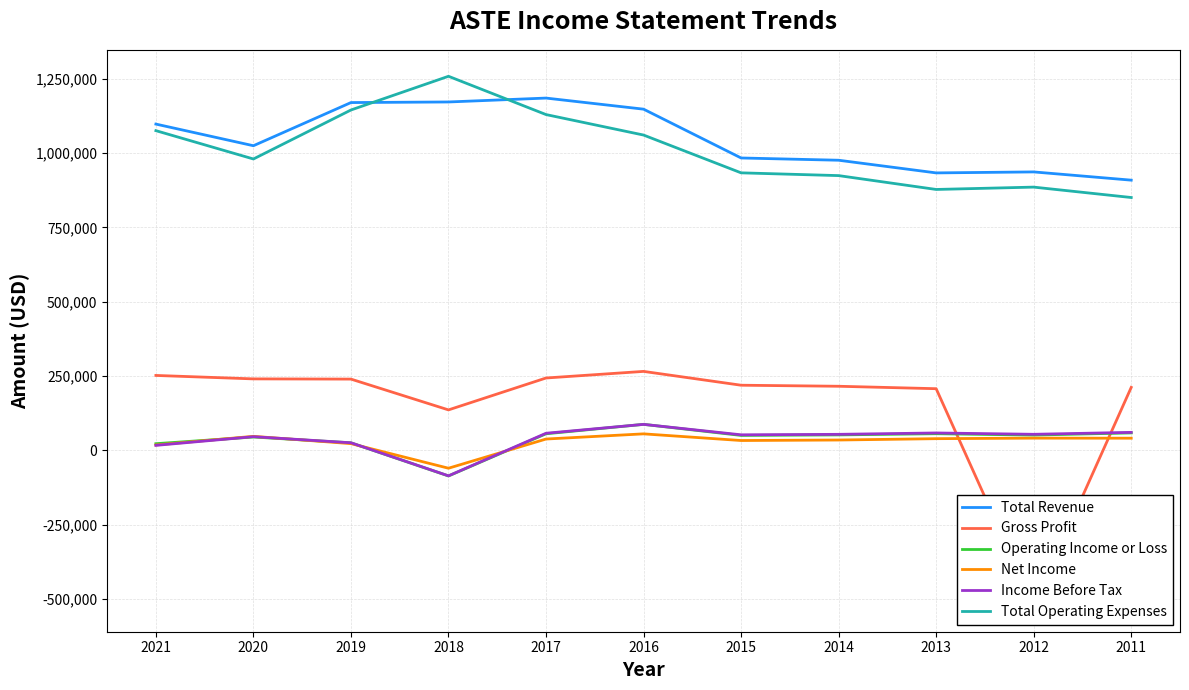

True or false: Net Income and Gross Profit intersect in this chart.

True